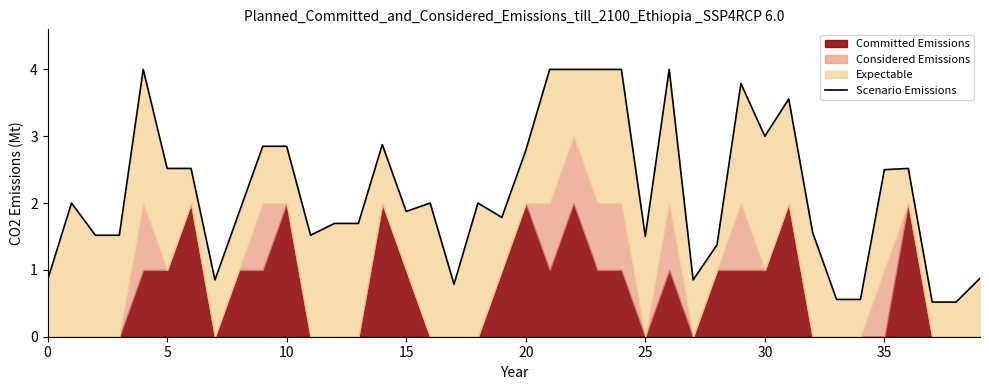

What is the label of the 17th point from the left?

16